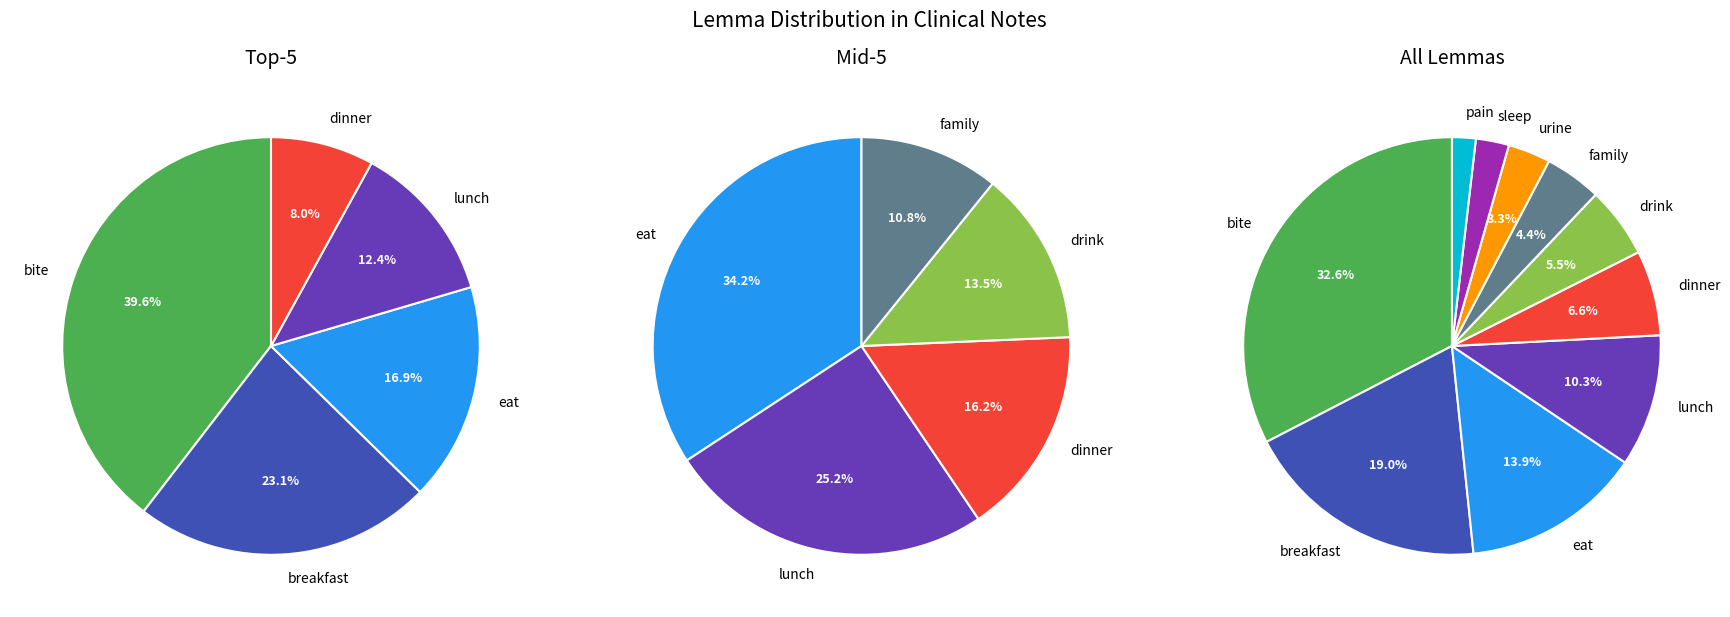

Count the number of slices in the pie.

10